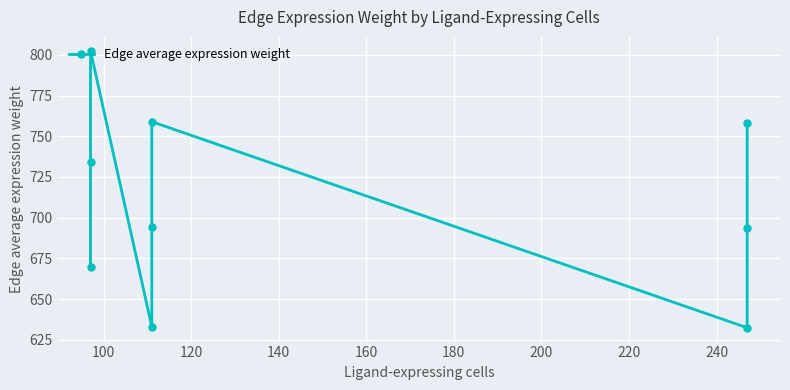

True or false: there are more than 2 points higher than both neighbors.

False